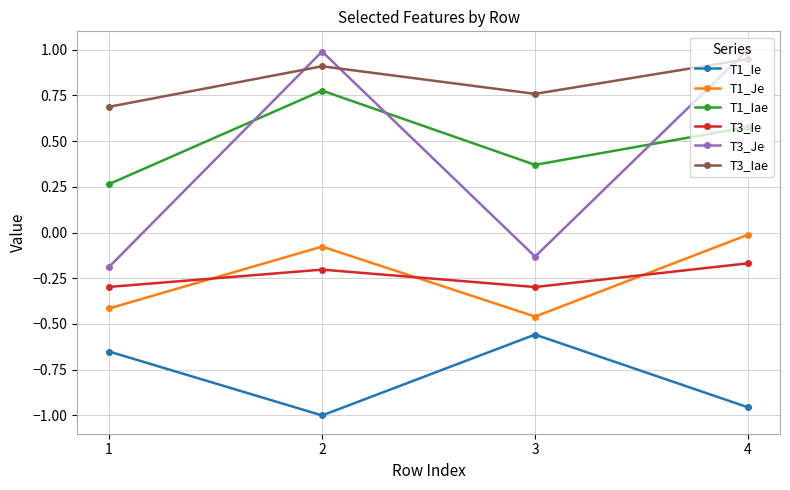

How many series are shown in this chart?

6